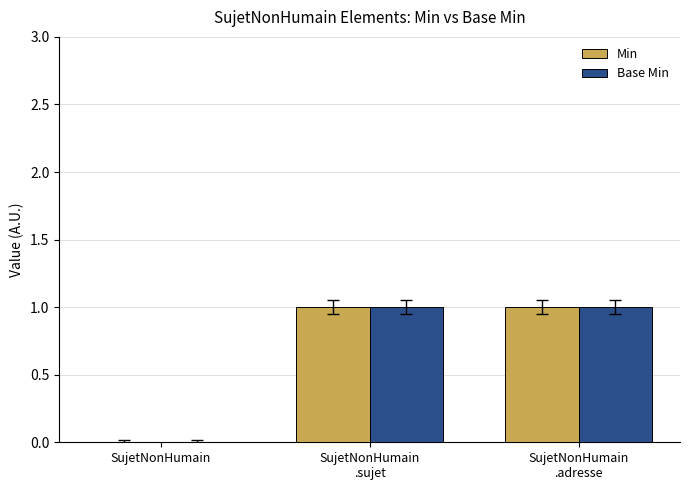

True or false: Base Min has a value of 1 at SujetNonHumain
.sujet.

True